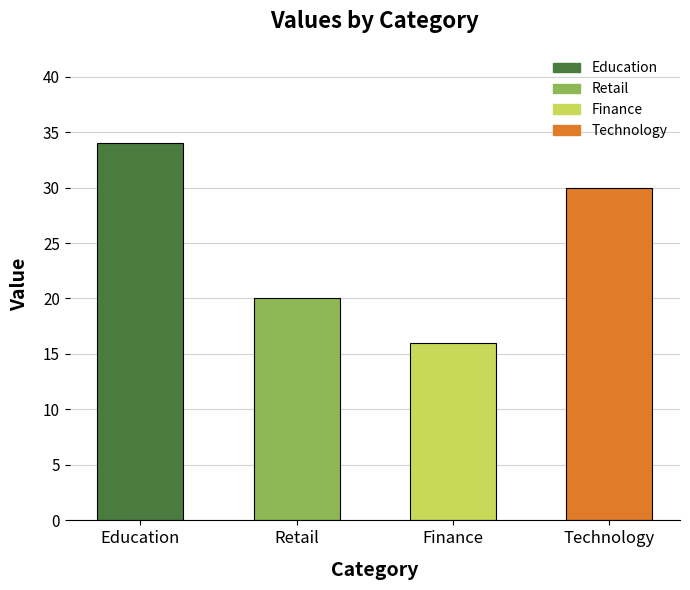

Is it true that the value at Retail is 5?

False